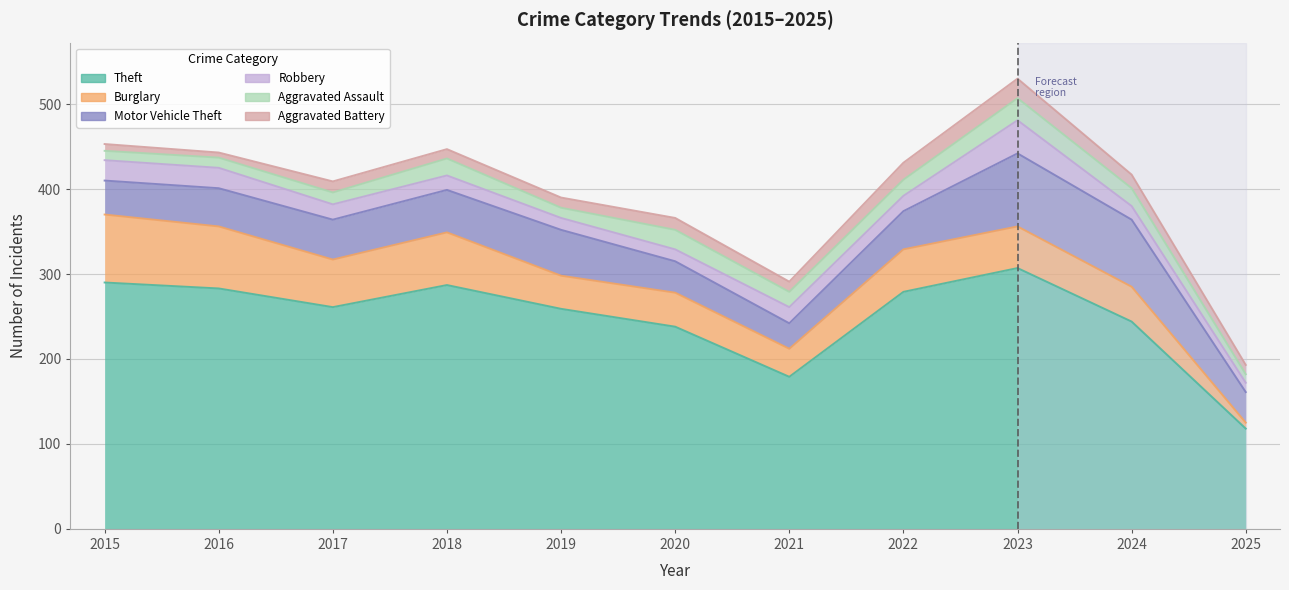

Is it true that Motor Vehicle Theft equals 32 at 2018?

False